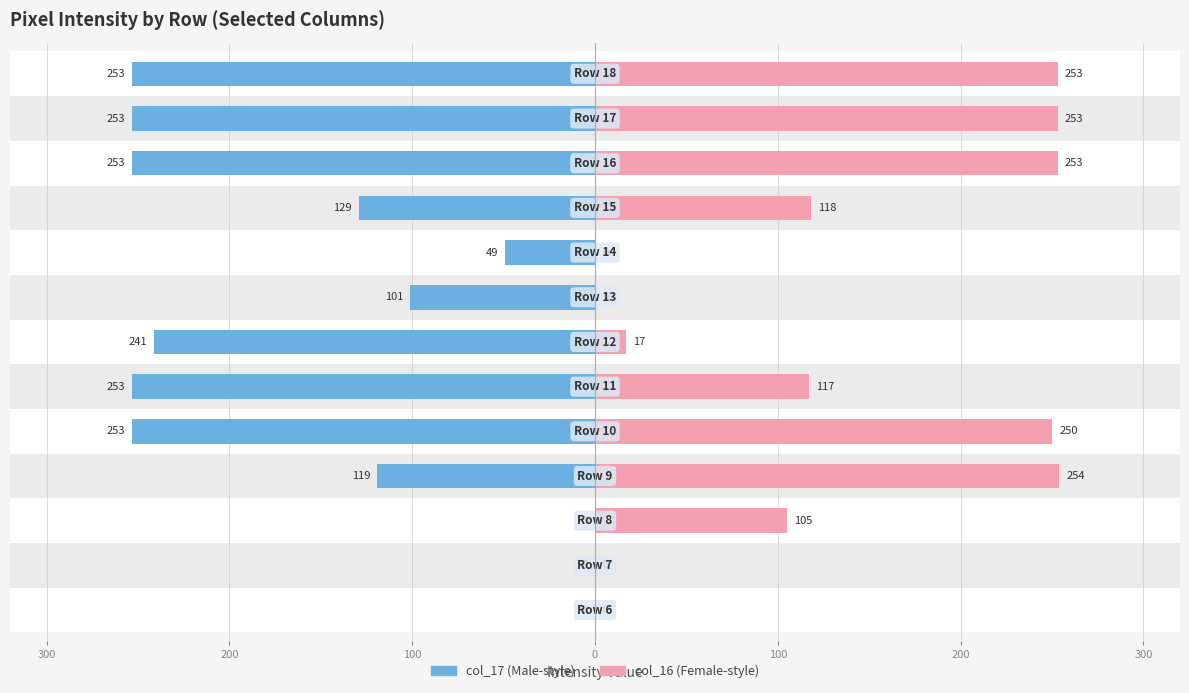

What are all the series names shown in the legend?

col_17, col_16